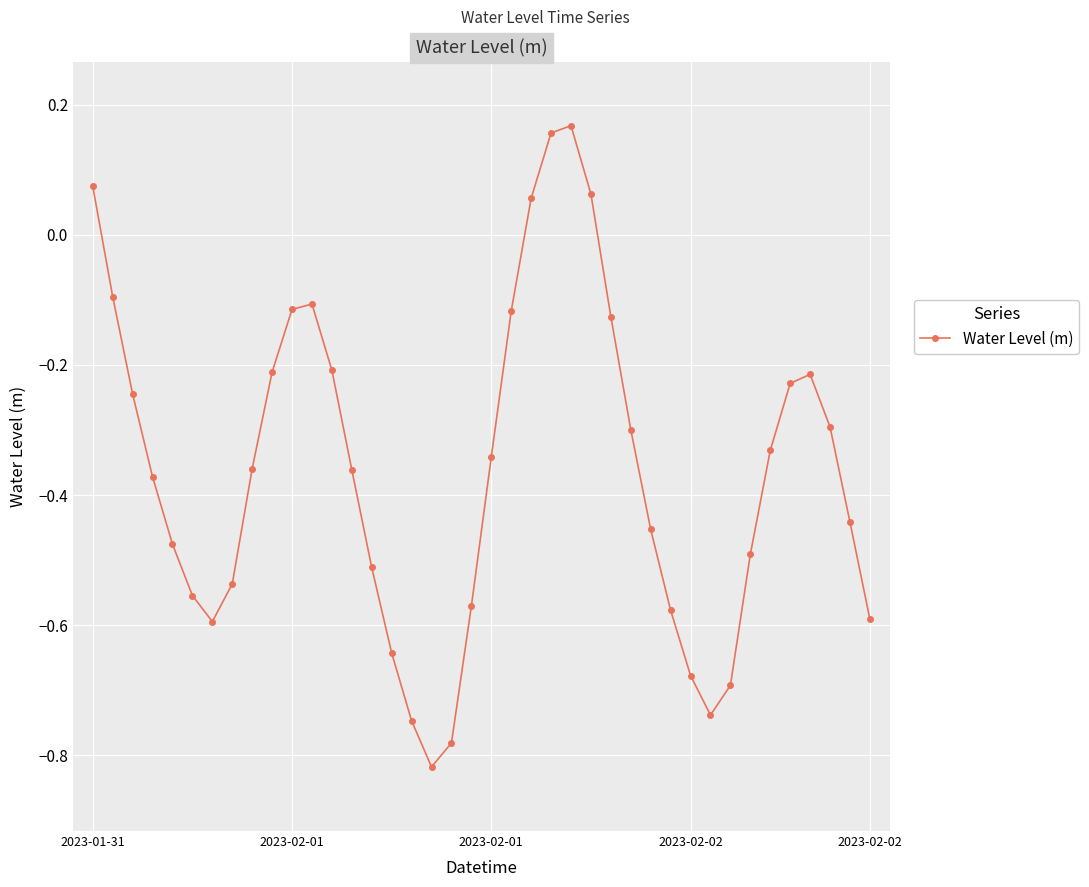

True or false: the data has more than 1 interior local peaks.

True